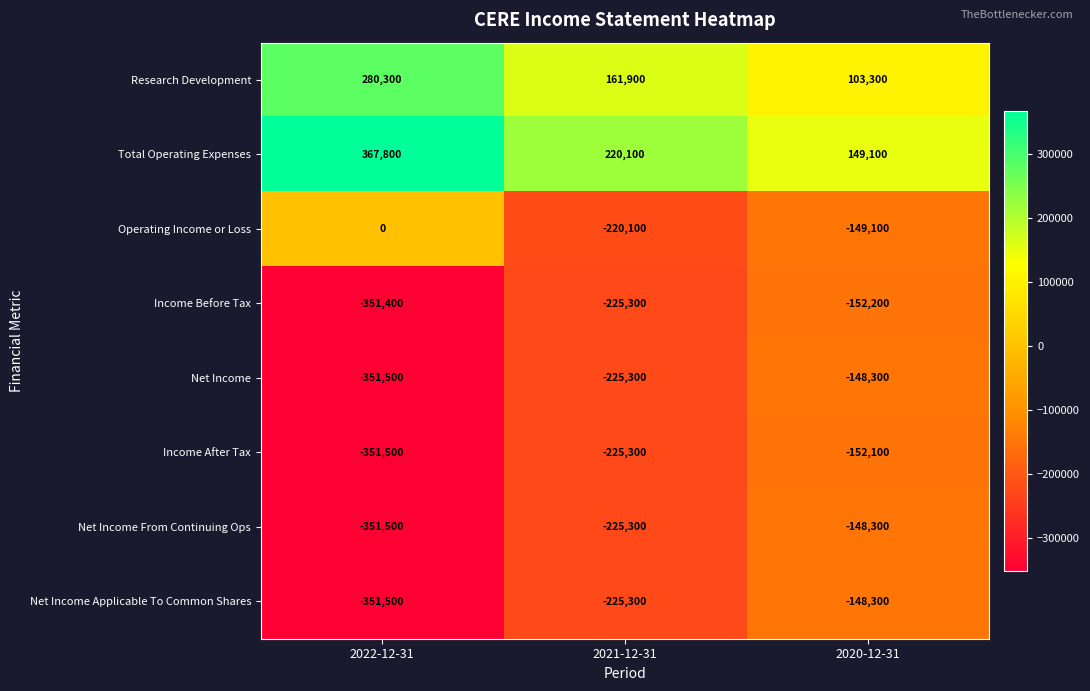

Where does the Income Before Tax series first go above -225300?

2020-12-31